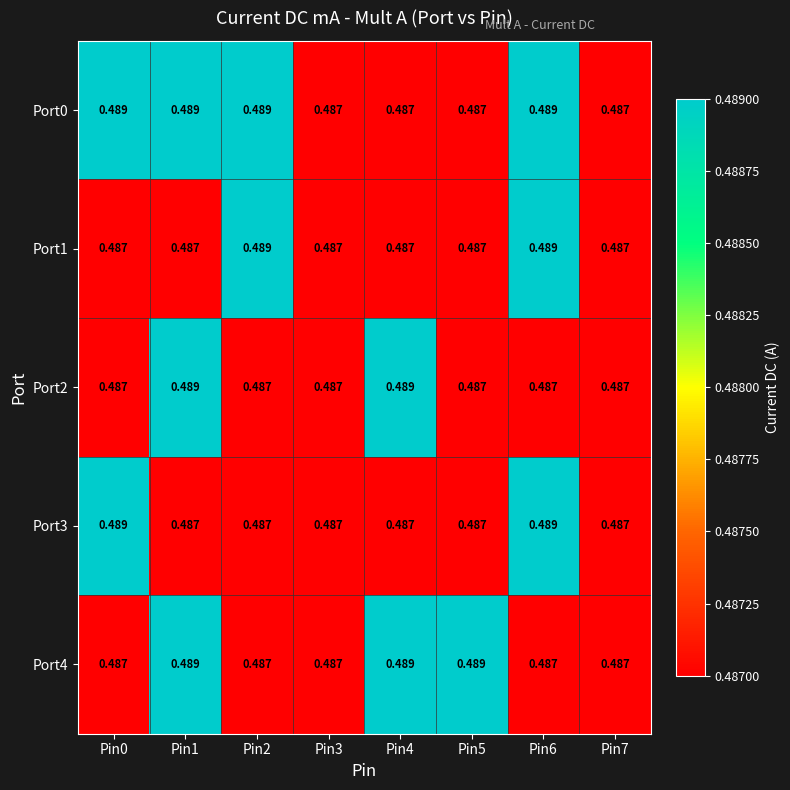

How many data points does each series have?

8